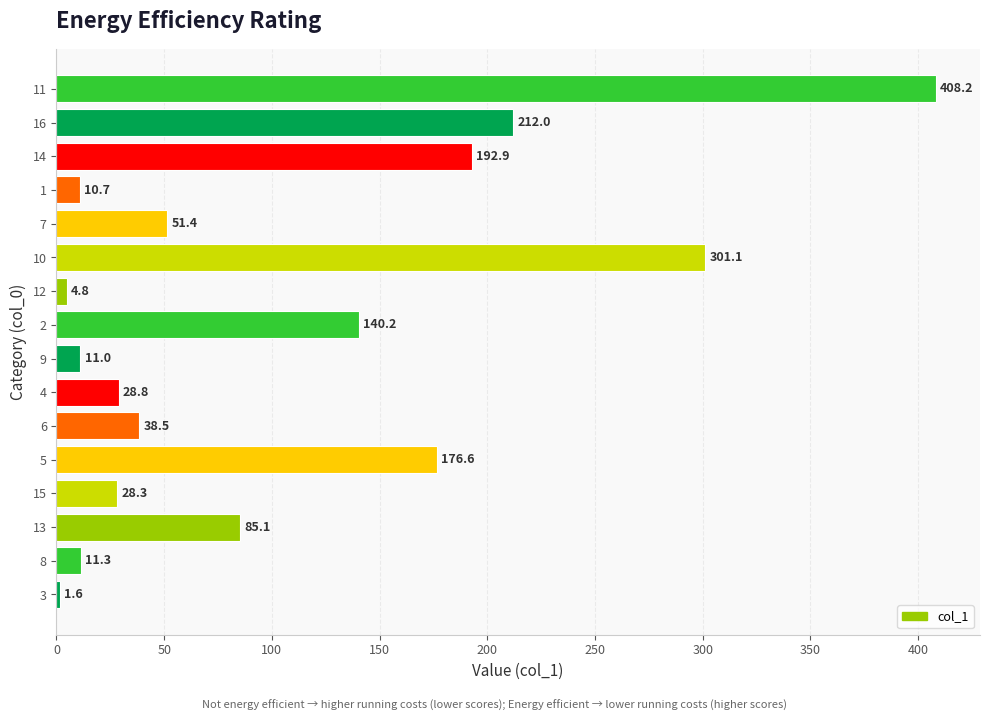

The value at 11 is 408.2. True or false?

True